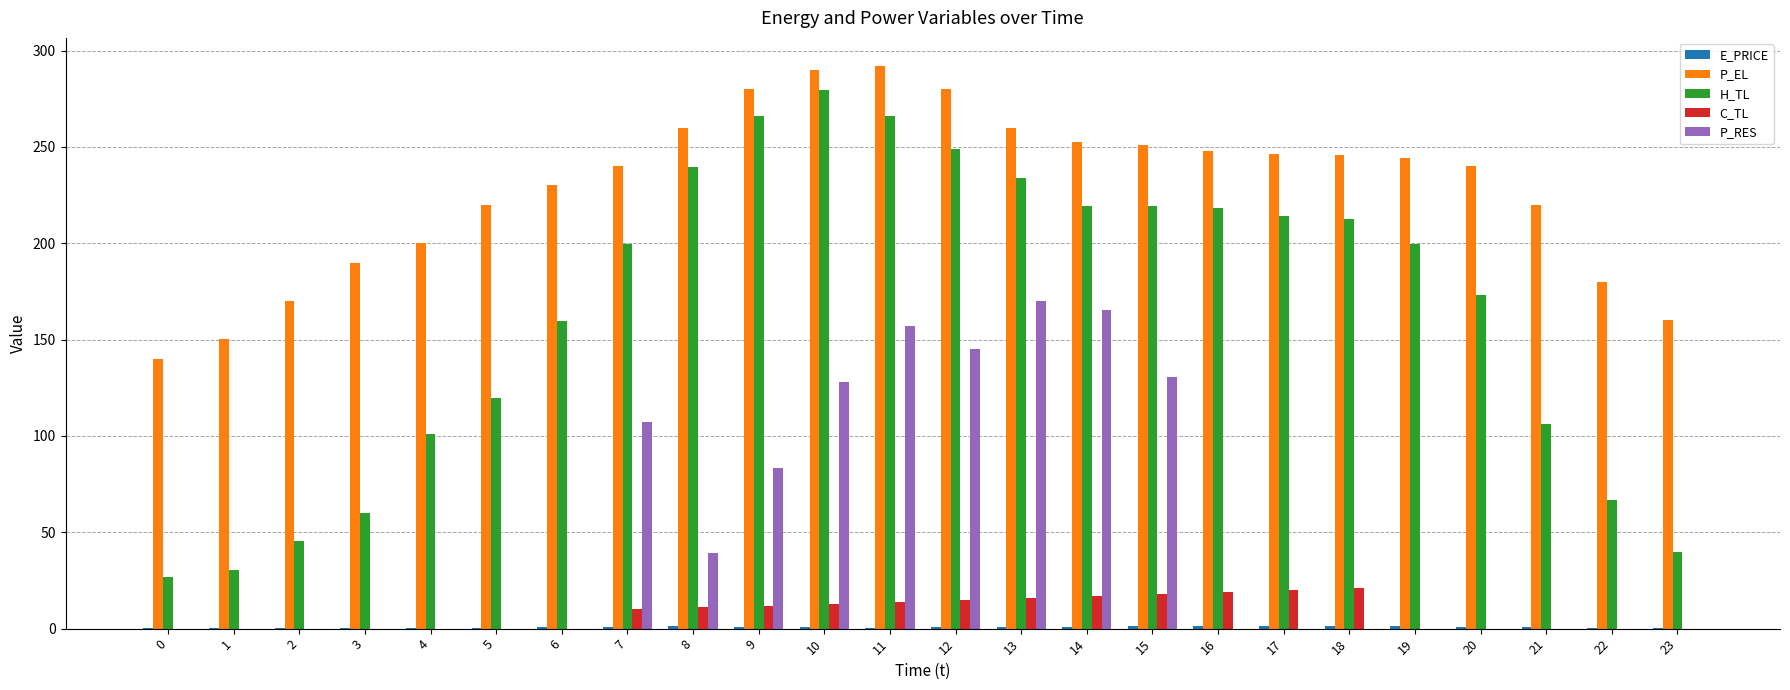

What is the maximum value for P_RES?

170.0